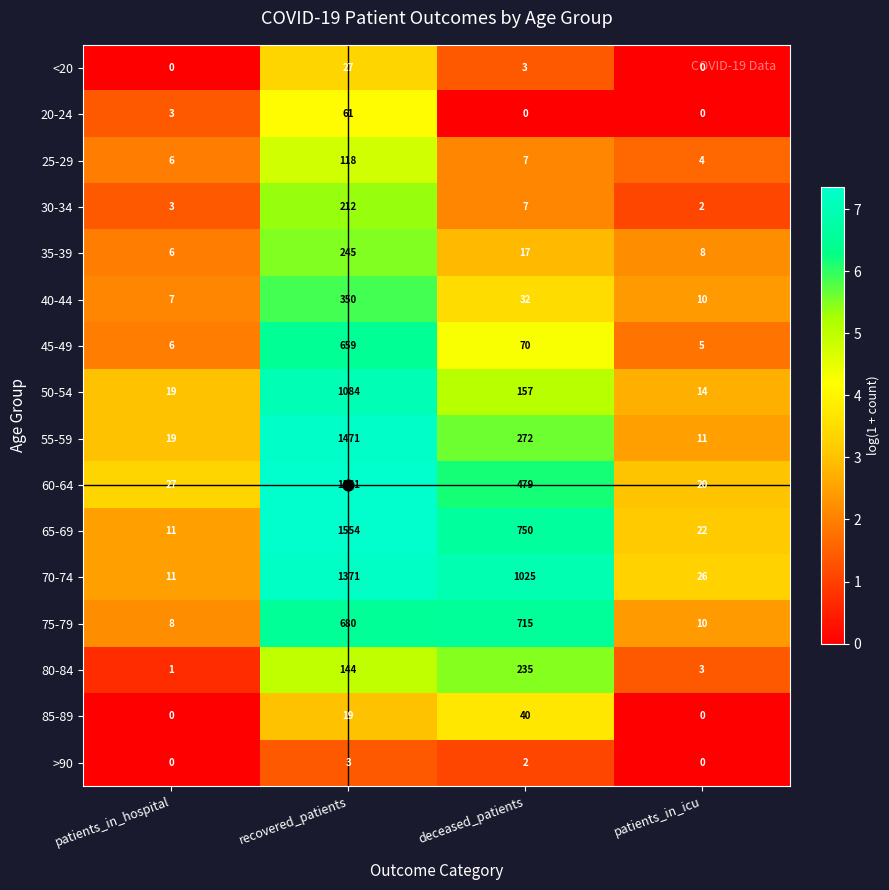

What is the maximum value shown in the chart?

1561